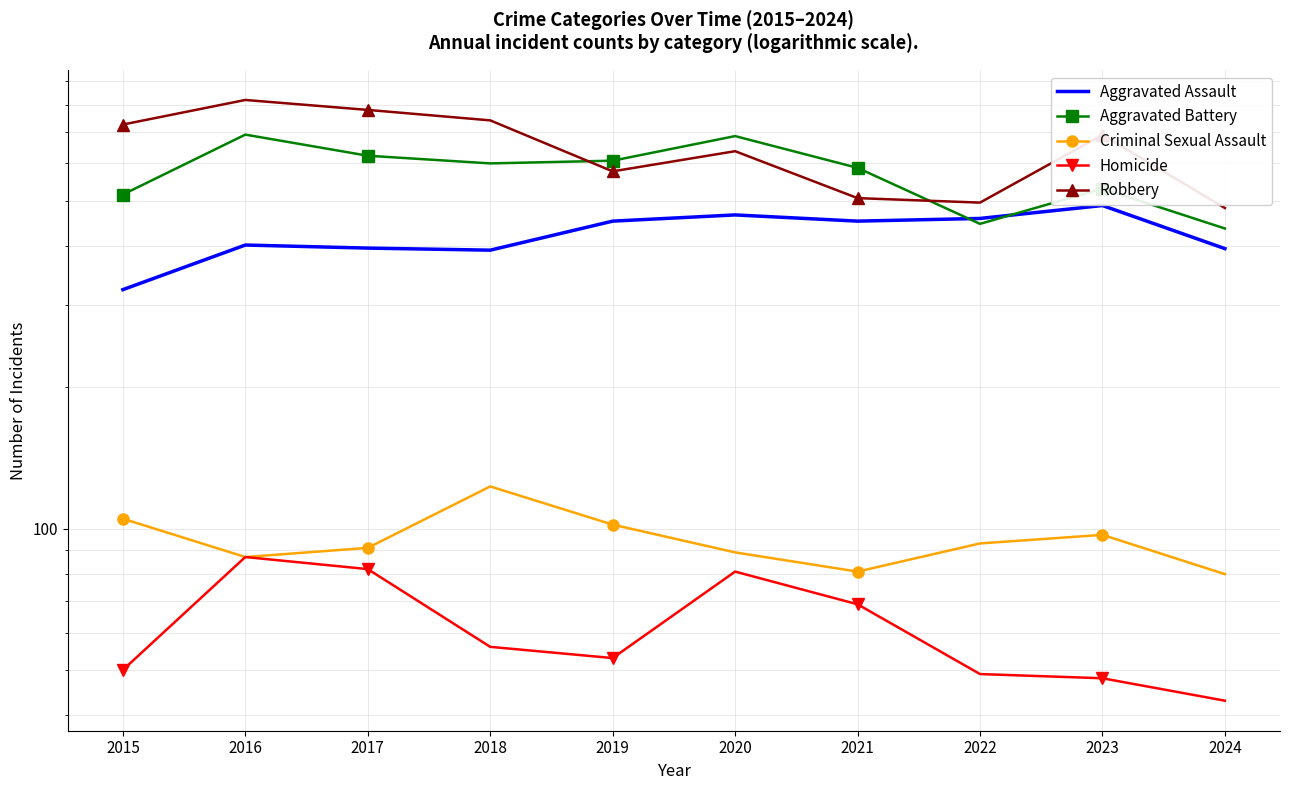

What is the total value across all series at 2022?

1541